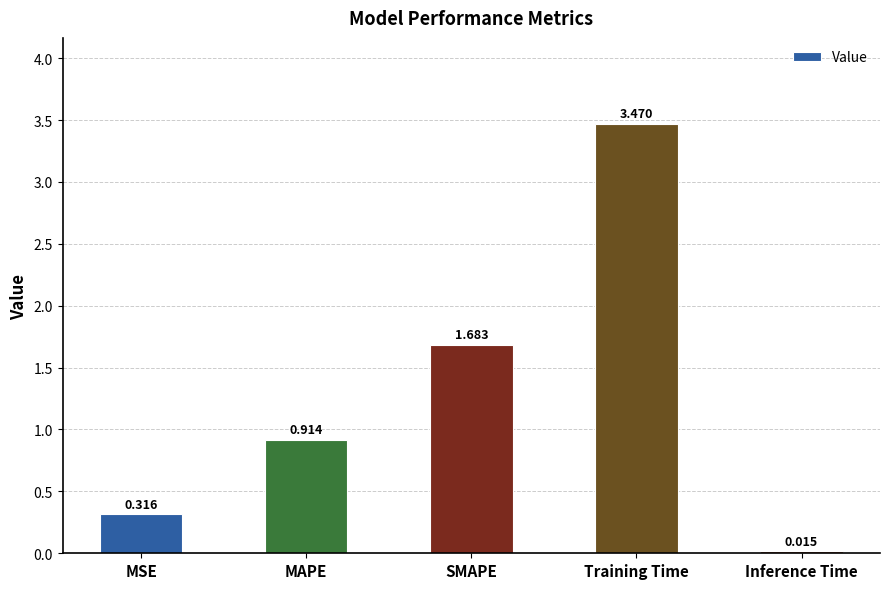

At which category does the chart reach its peak across all series?

Training Time